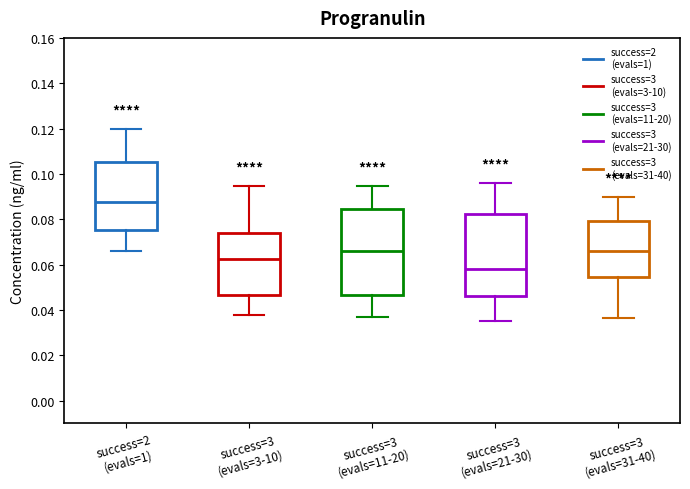

Which box has the highest median line?

success=2 (evals=1)